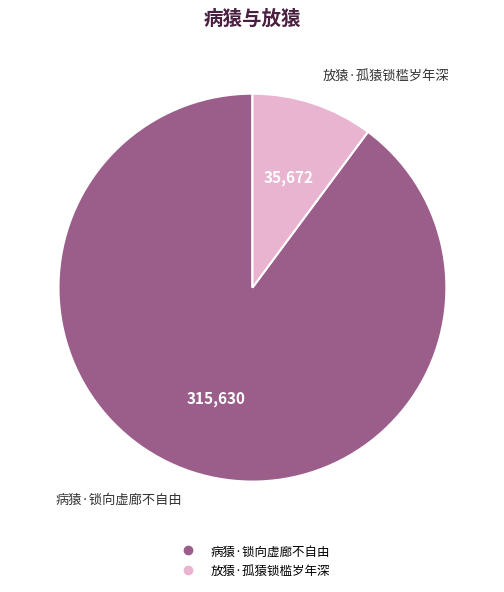

Which category has the biggest portion of the pie?

病猿·锁向虚廊不自由